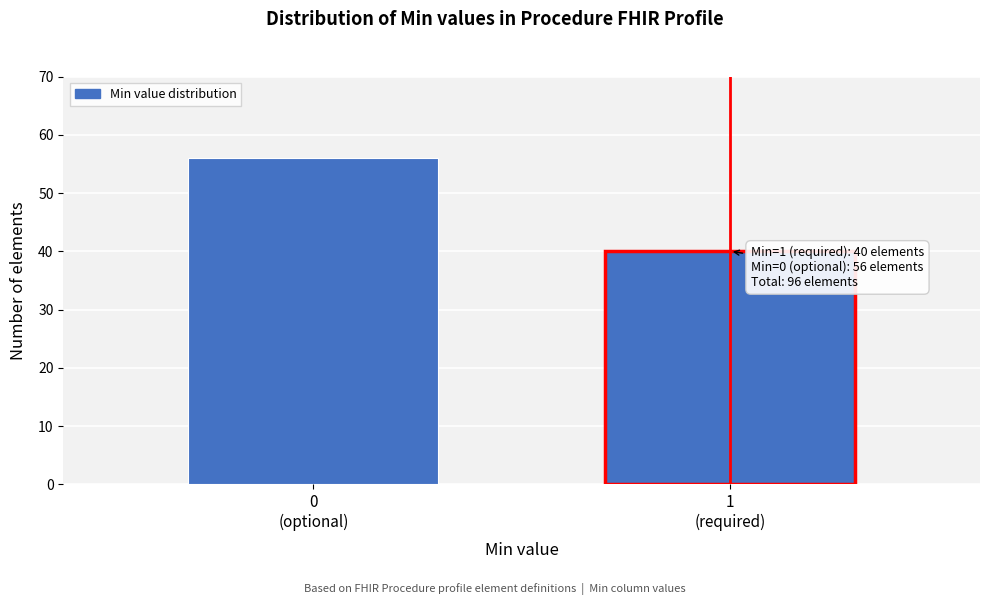

Reading left to right, transcribe all the data shown in this chart.

56	40